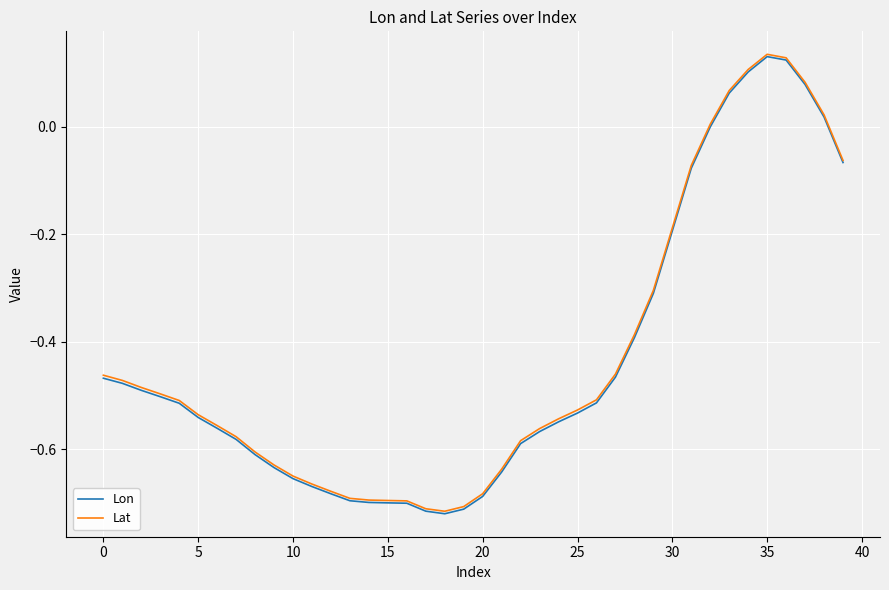

True or false: Lat and Lon intersect in this chart.

False